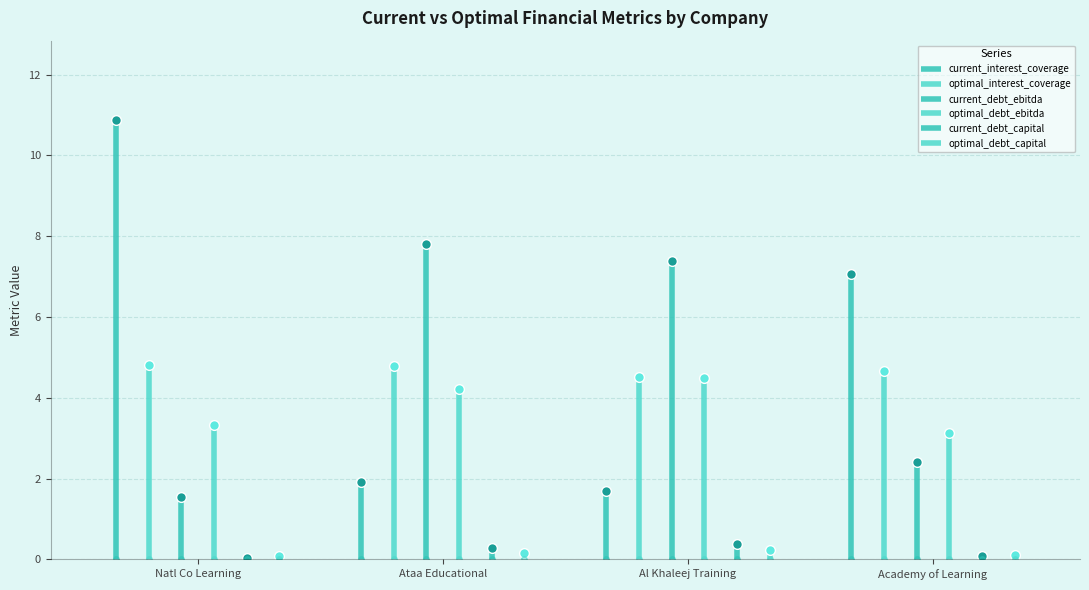

At how many categories does at least one series exceed 10?

1